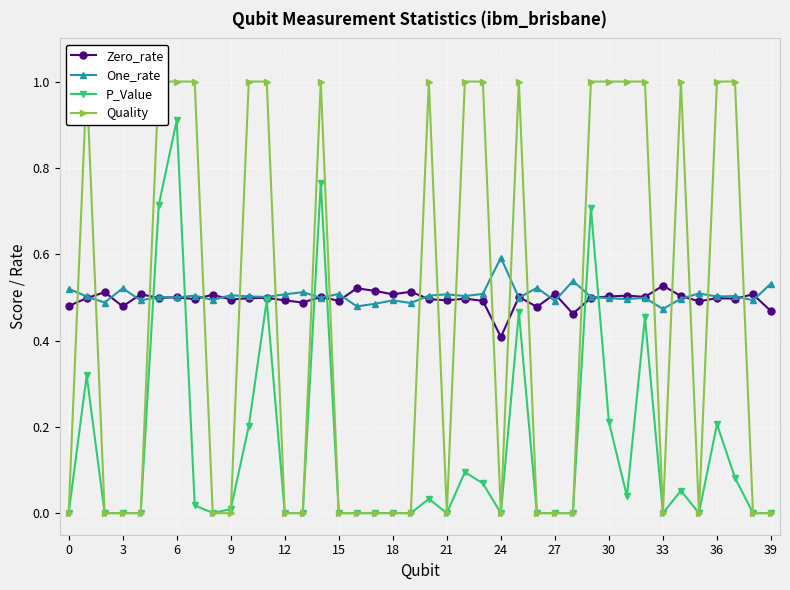

What is the difference between the maximum and minimum values in the P_Value series?

0.9